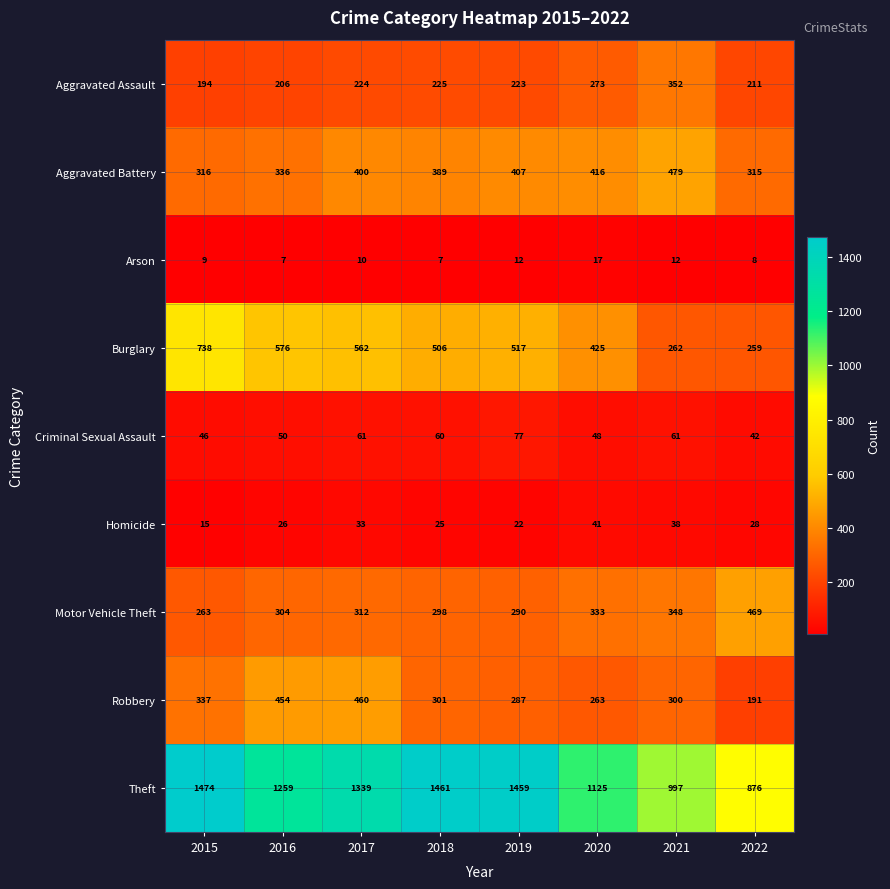

Is it true that Homicide equals 50 at 2017?

False